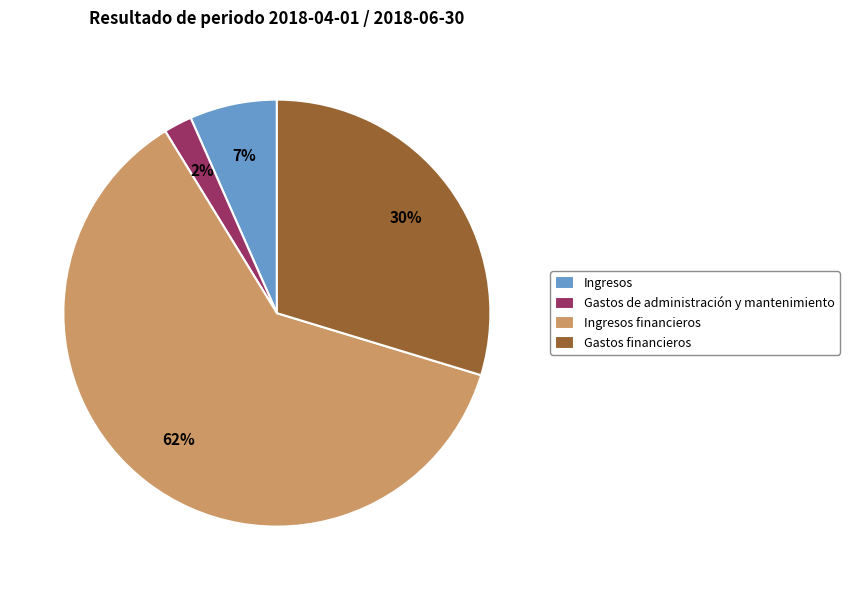

To the nearest percent, what is the difference between the largest and smallest slice percentages?

59%